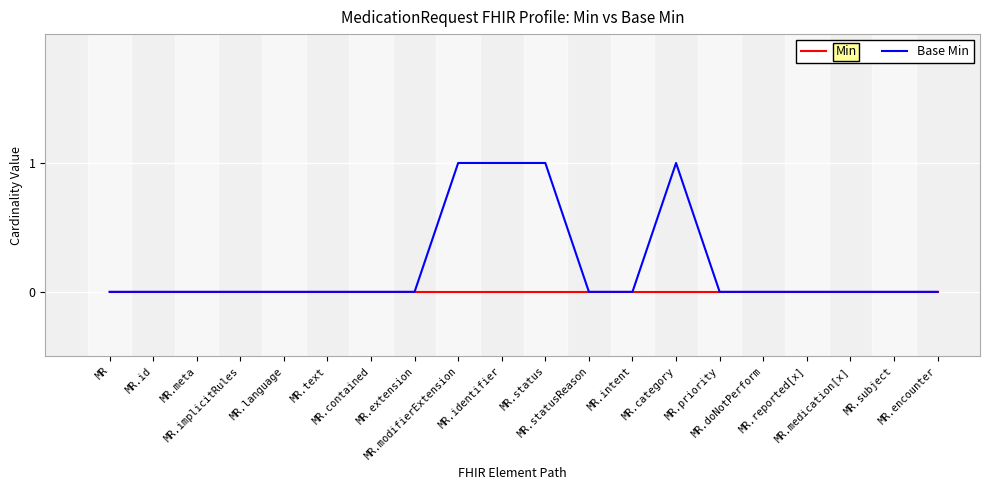

Which series has the largest total across all categories?

Base Min